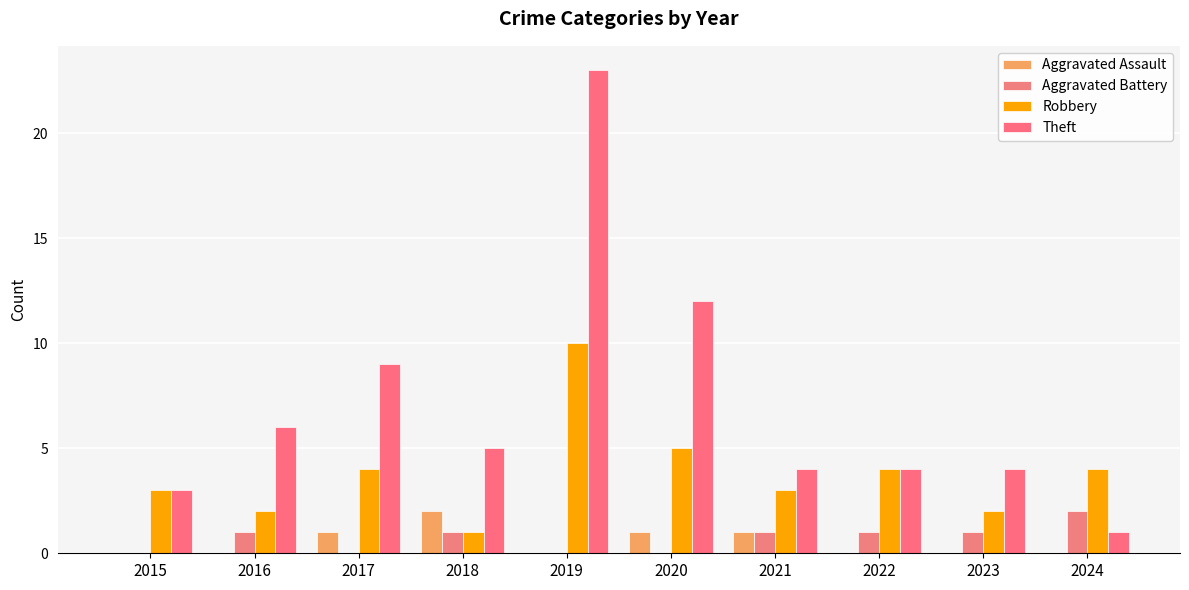

Which series has the largest range (max minus min)?

Theft